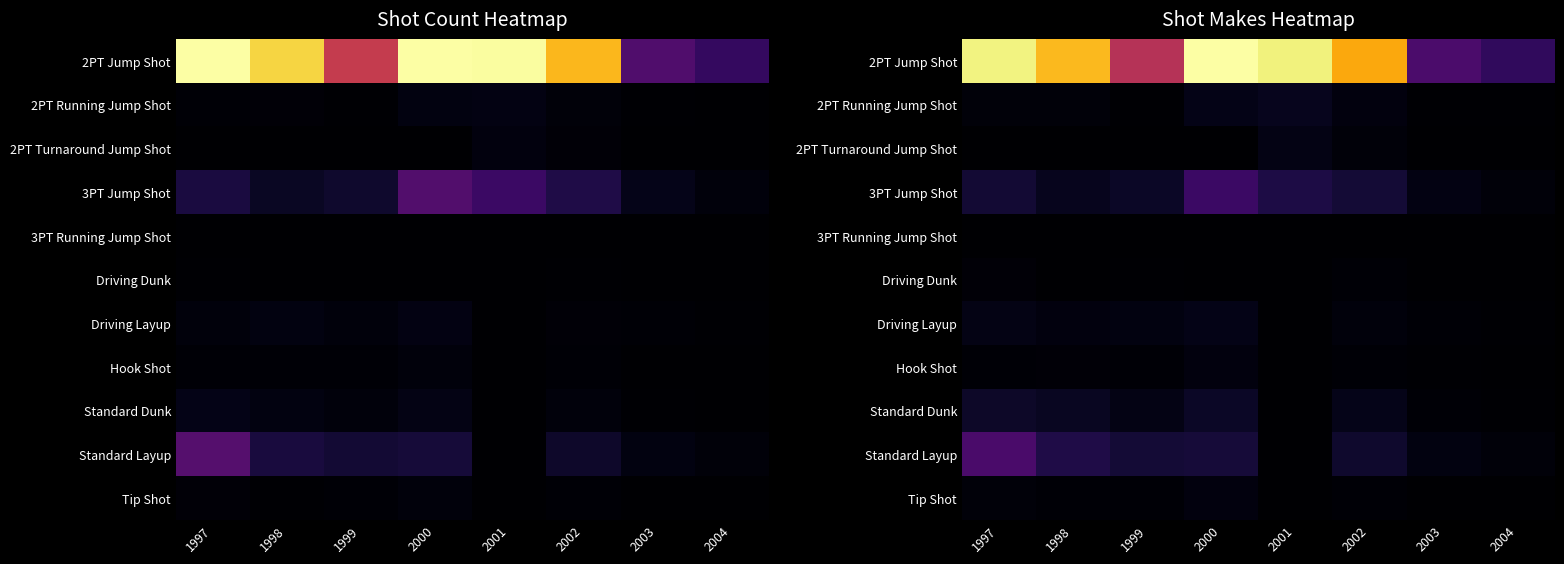

Count the number of data series in this chart.

11